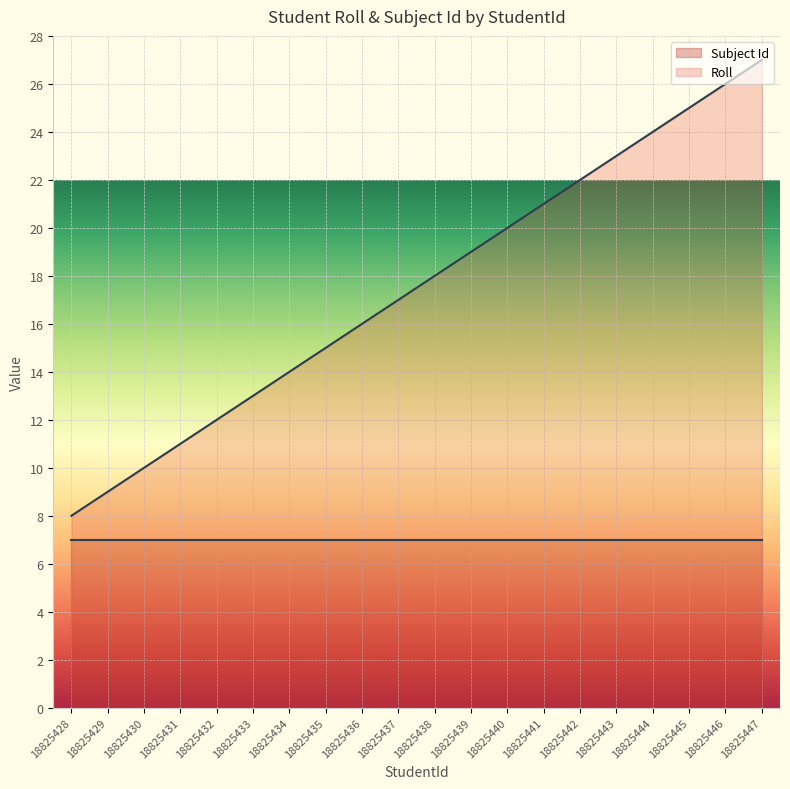

What is the sum of the values at 18825446 and 18825437?

43